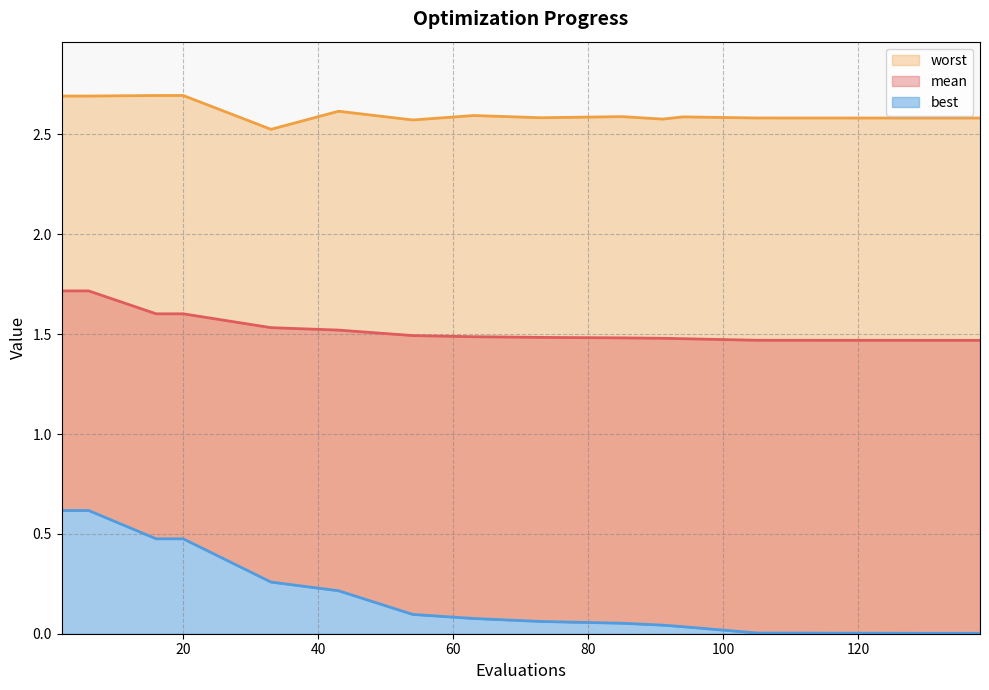

Rank the categories by best value from highest to lowest.

2, 6, 16, 20, 33, 43, 54, 63, 73, 85, 91, 94, 105, 130, 138